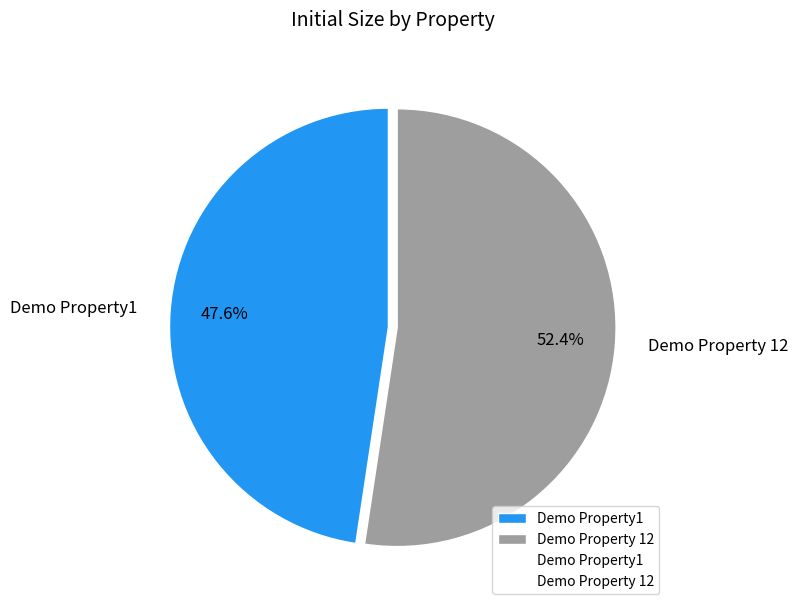

Between Demo Property 12 and Demo Property1, which is larger?

Demo Property 12